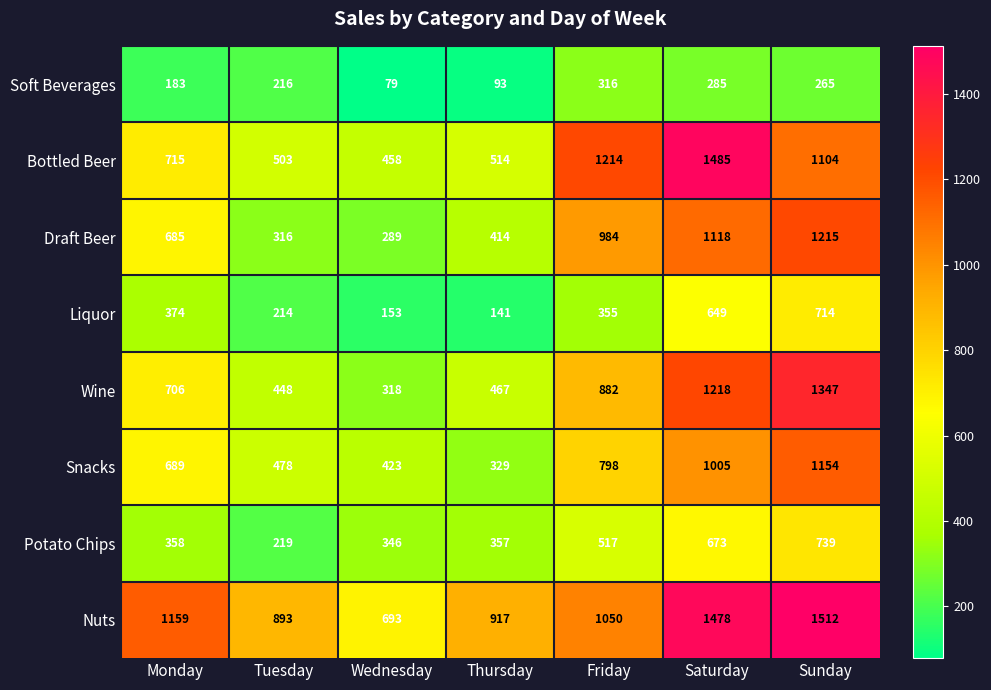

At how many categories does at least one series exceed 778?

6